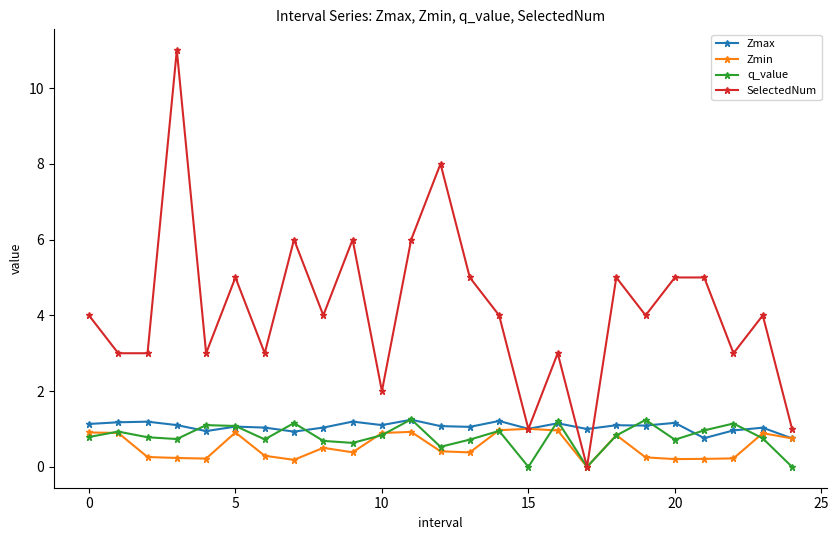

What is the difference between the maximum and minimum values in the SelectedNum series?

11.0